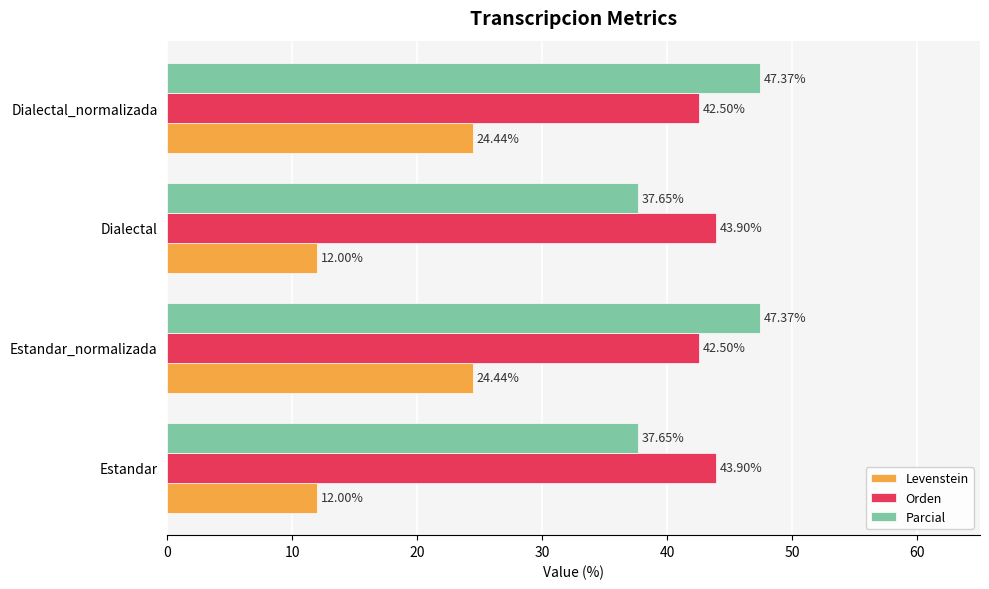

How many series are shown in this chart?

3